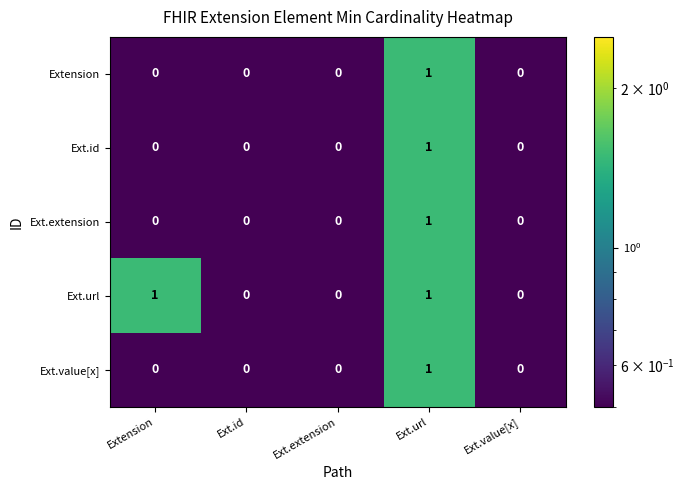

True or false: Ext.url has a value of 1 at Ext.url.

True